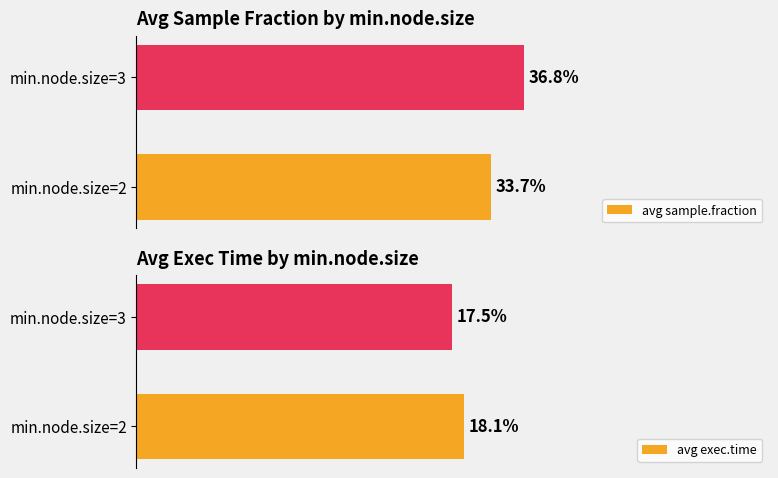

What is the minimum value shown in the chart?

17.5